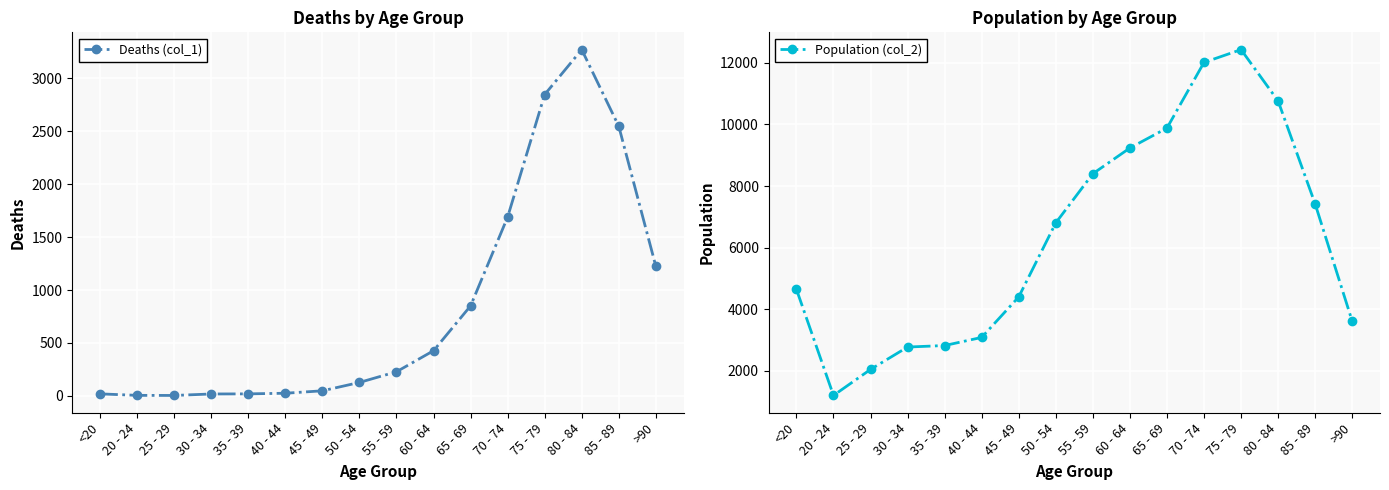

What are all the series names shown in the legend?

Deaths (col_1), Population (col_2)